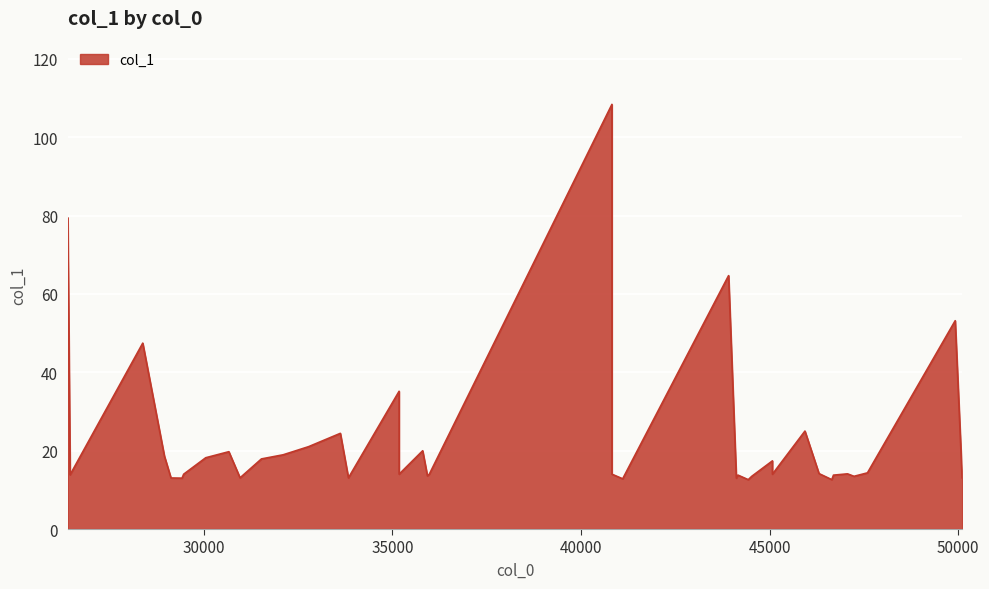

Which has a higher value, 45074.3 or 40820.1?

45074.3